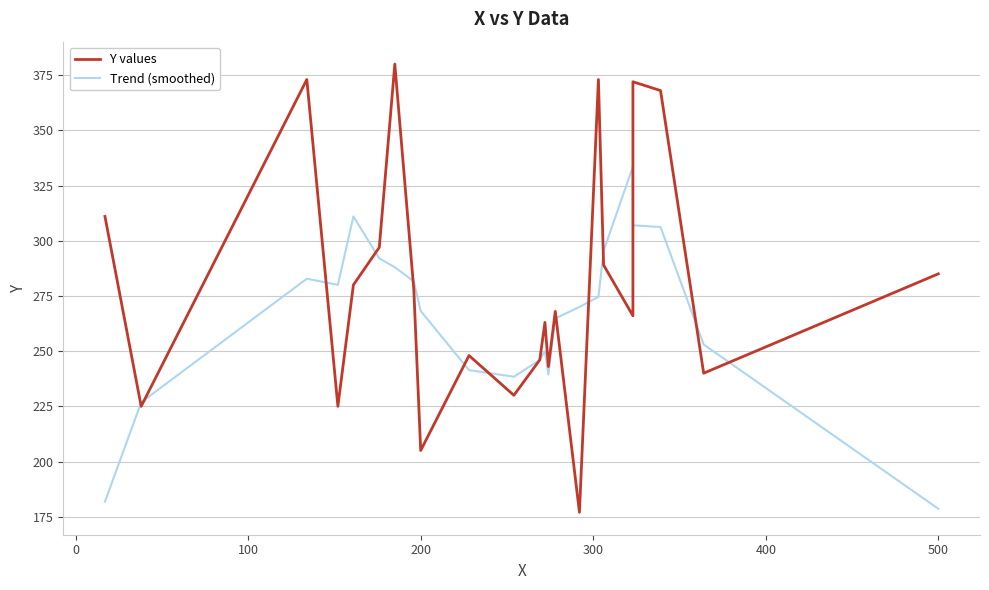

What are all the series names shown in the legend?

Y values, Trend (smoothed)